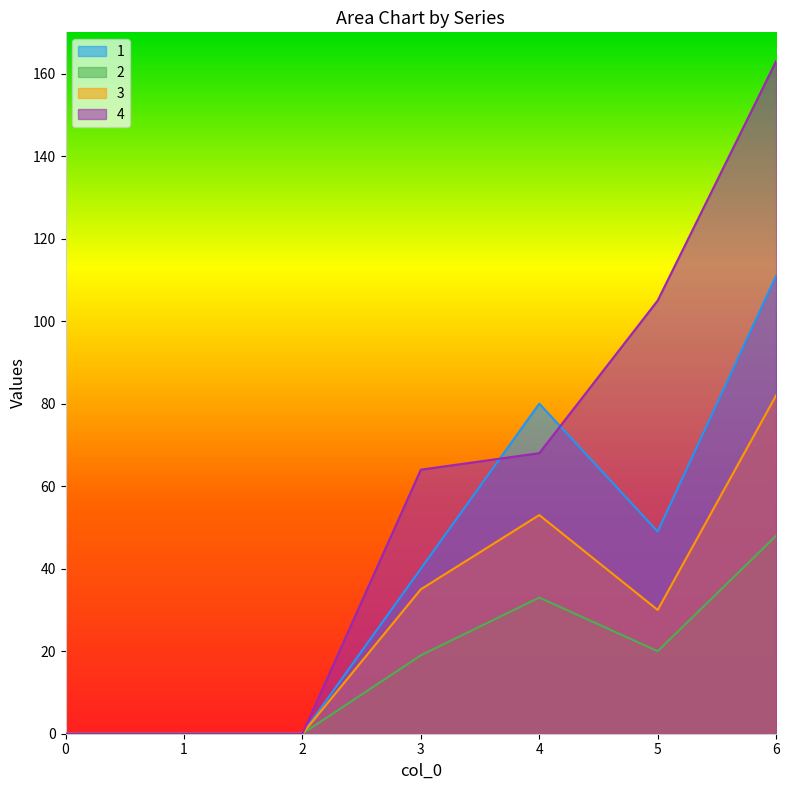

Reading right to left, what are all the values shown in this chart?

1: 111	49	80	40	0	0	0
2: 48	20	33	19	0	0	0
3: 82	30	53	35	0	0	0
4: 163	105	68	64	0	0	0